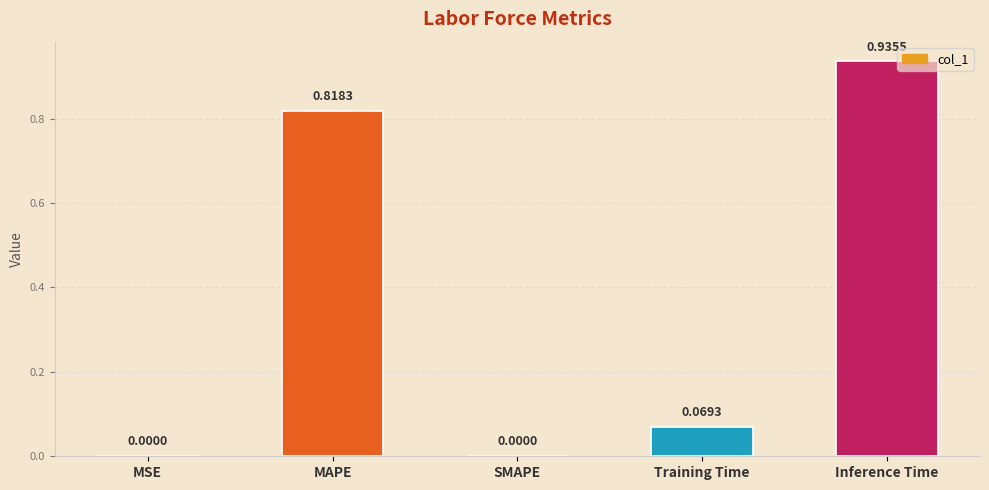

Between Training Time and MAPE, which is larger?

MAPE